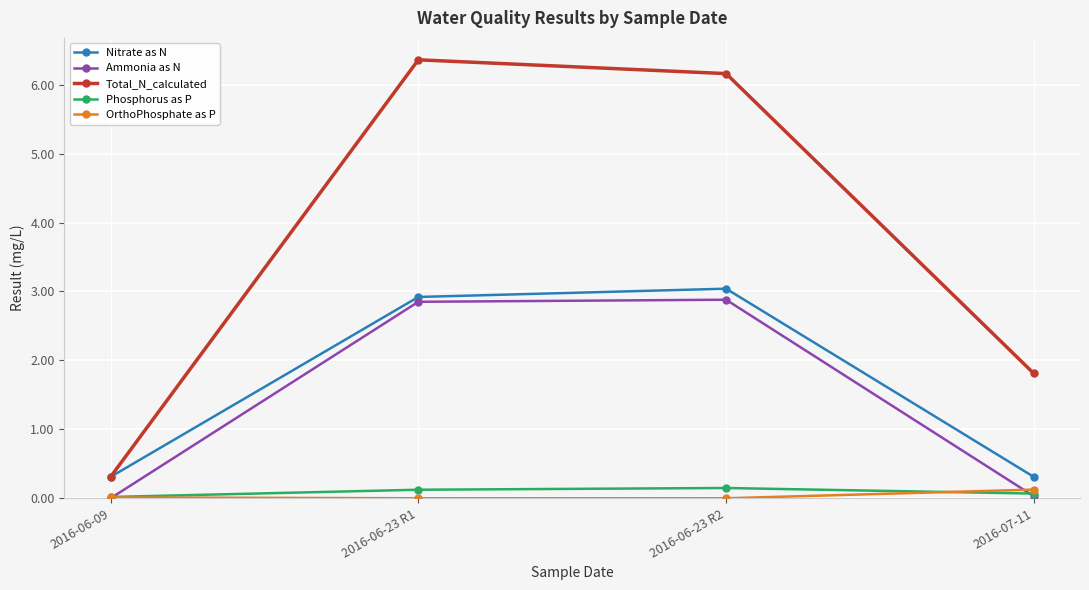

Rank the categories by Total_N_calculated value from highest to lowest.

2016-06-23 R1, 2016-06-23 R2, 2016-07-11, 2016-06-09